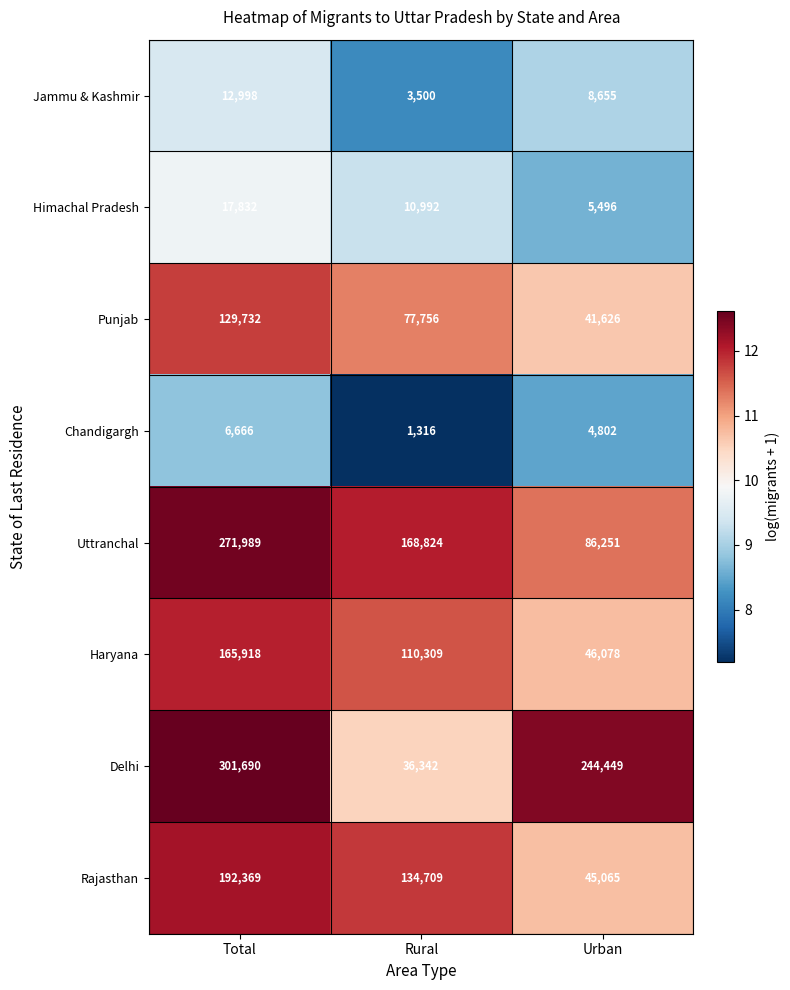

True or false: Chandigargh has a value of 7391 at Urban.

False